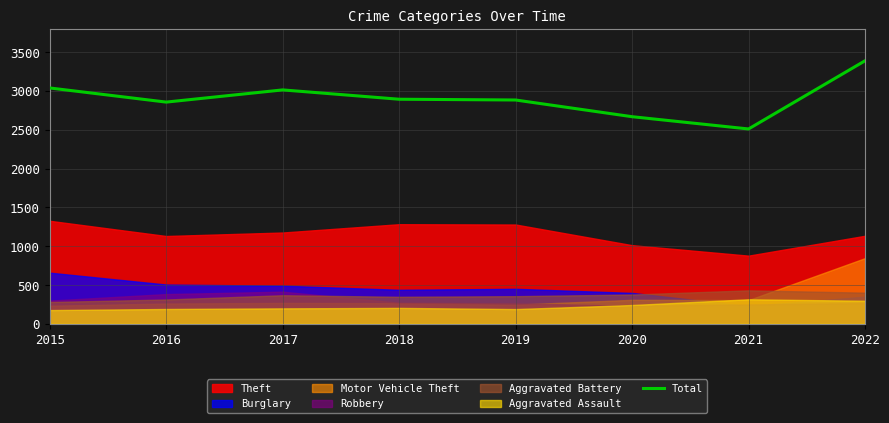

Reading left to right, what are all the values shown in this chart?

2015=3038	2016=2856	2017=3013	2018=2893	2019=2883	2020=2668	2021=2510	2022=3388